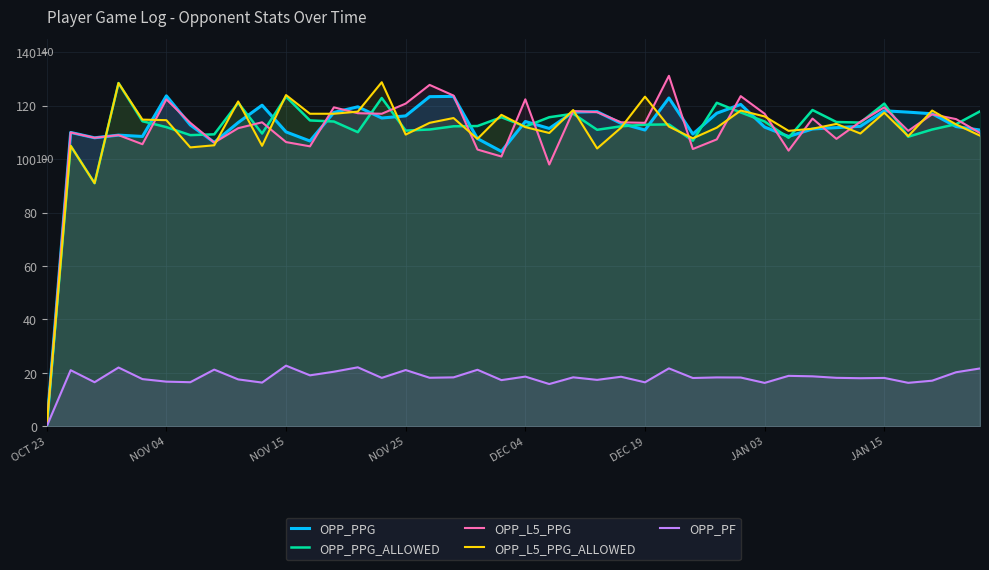

Is the value of OPP_L5_PPG_ALLOWED at 31 greater than the value of OPP_PF at 29?

Yes